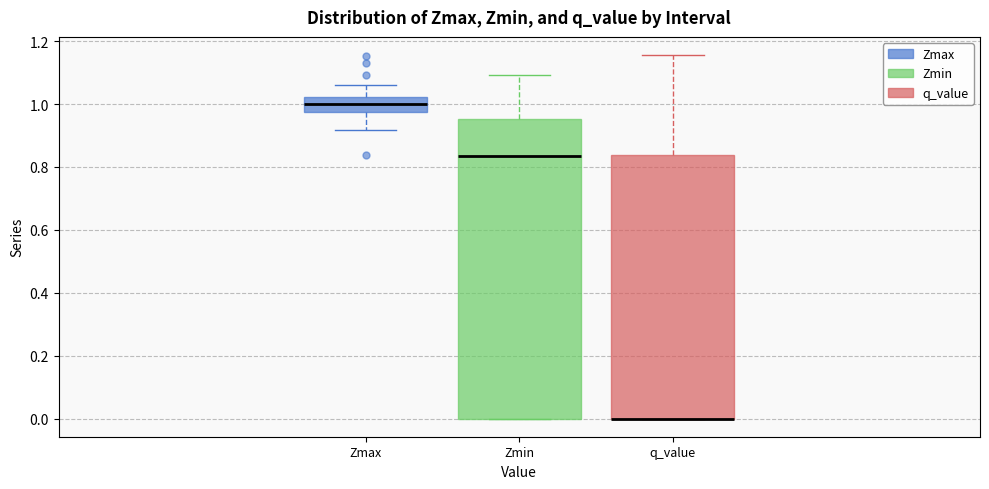

Where does the median line of the box for Zmin sit on the y-axis? The values are not printed on the chart, so give them approximately, as read against the axis.

0.84